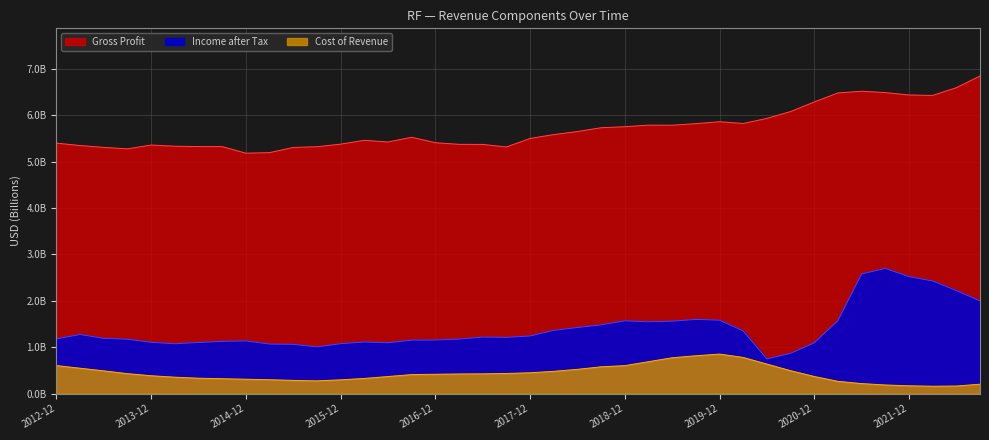

List the series in order of their peak value, highest first.

Gross Profit, Income after Tax, Cost of Revenue